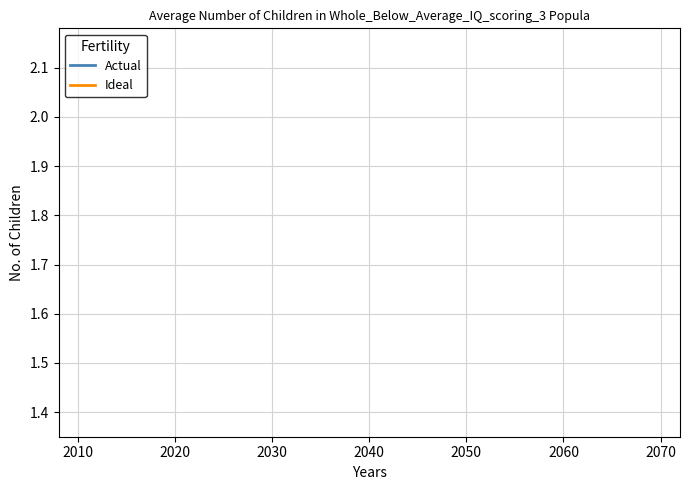

True or false: Actual and Ideal cross at least once.

False